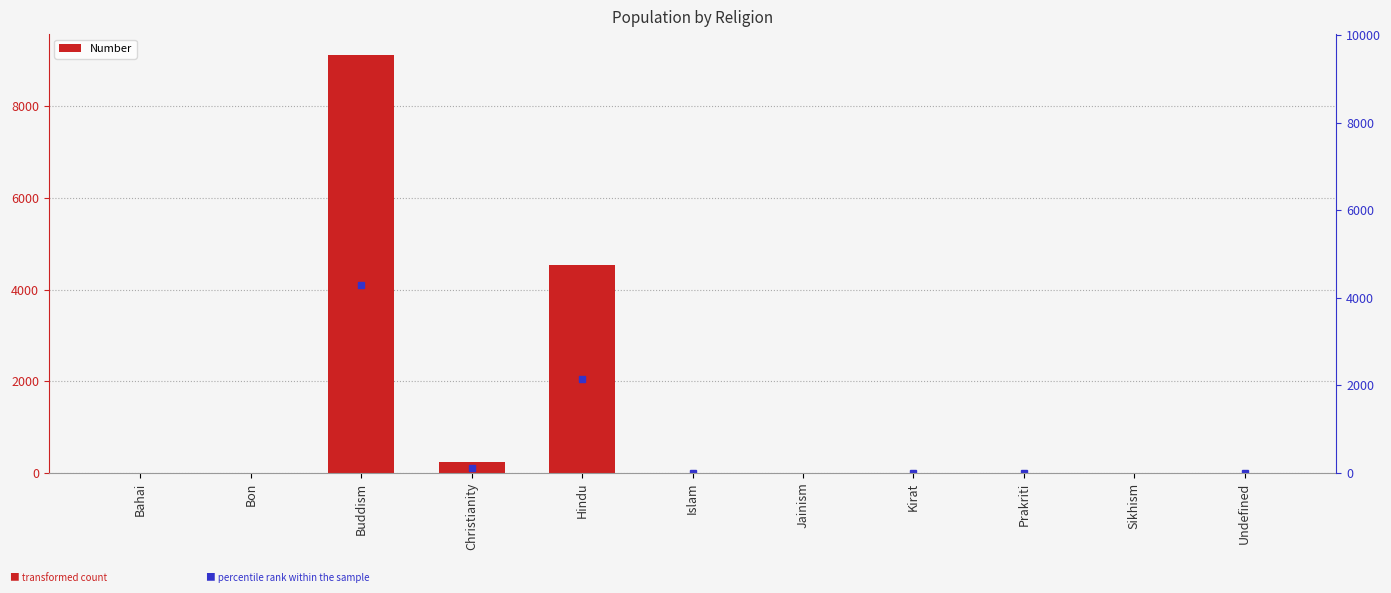

List the labels in order of value, smallest first.

Bahai, Bon, Jainism, Sikhism, Prakriti, Kirat, Undefined, Islam, Christianity, Hindu, Buddism